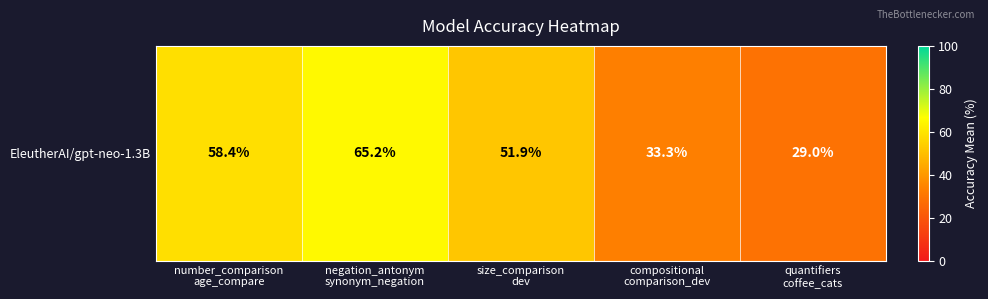

Which has a higher value, negation_antonym
synonym_negation or size_comparison
dev?

negation_antonym
synonym_negation